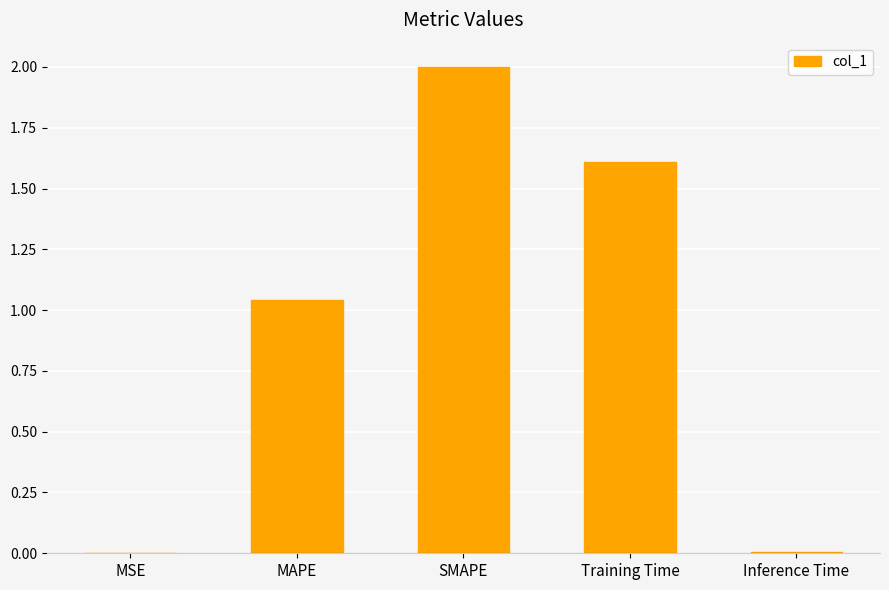

What is the ratio of the value at Training Time to the value at SMAPE?

0.8